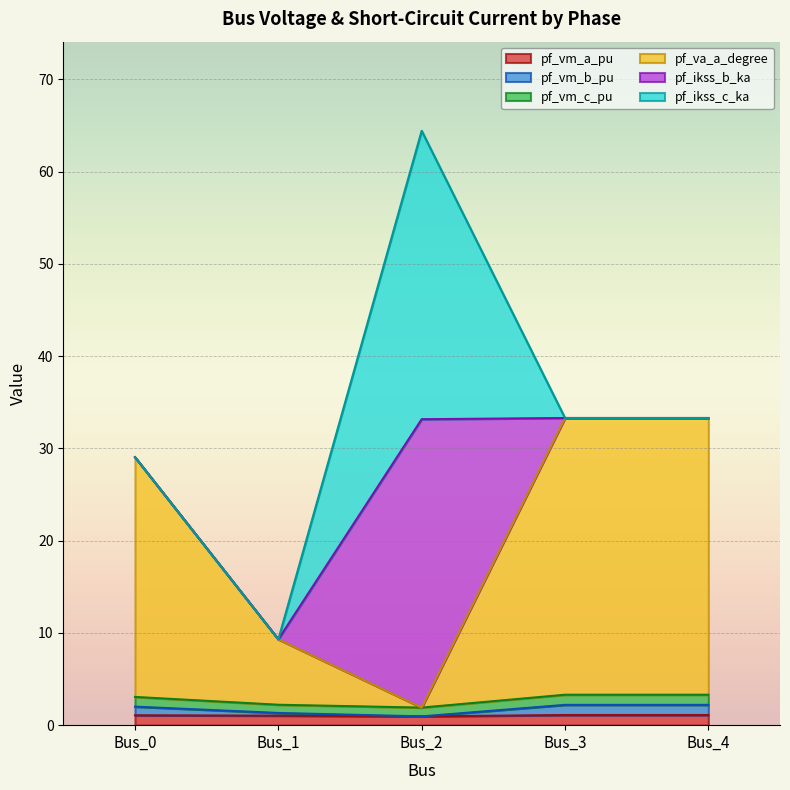

How many values in the pf_vm_a_pu series are below 1?

1